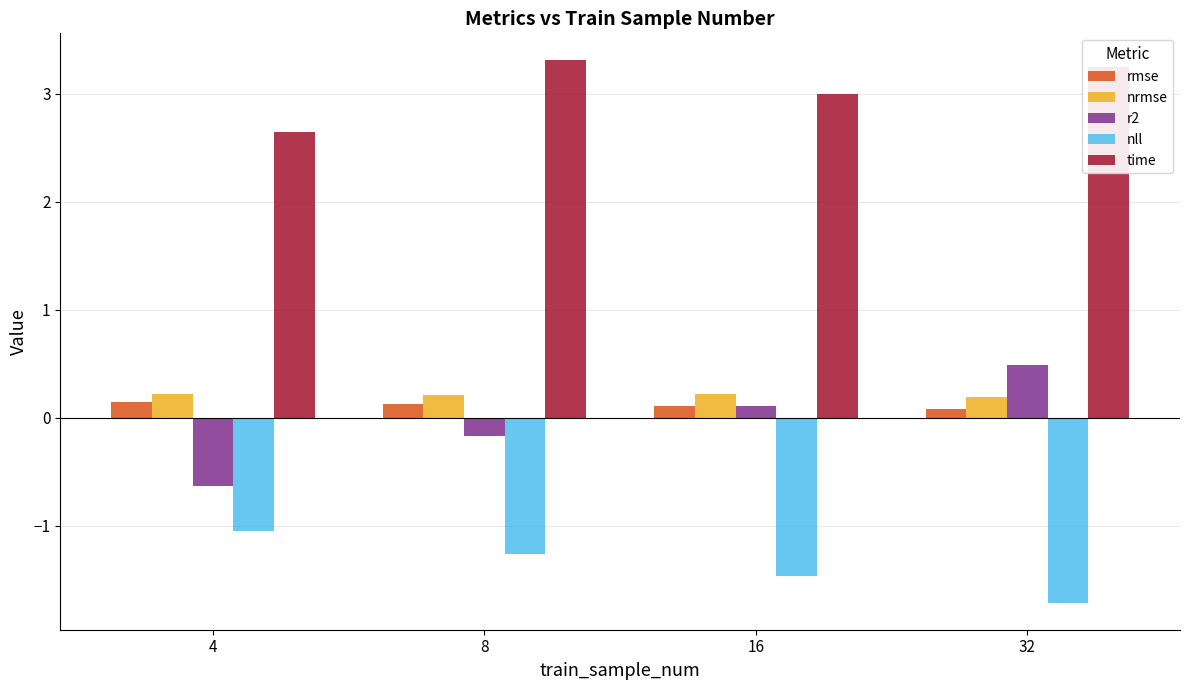

What is the spread (max minus min) of values at 4?

3.7